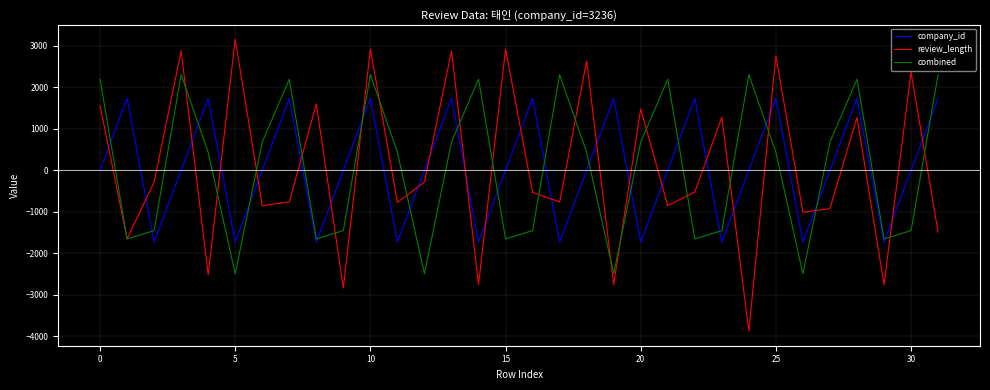

What is the maximum value for review_length?

3159.4